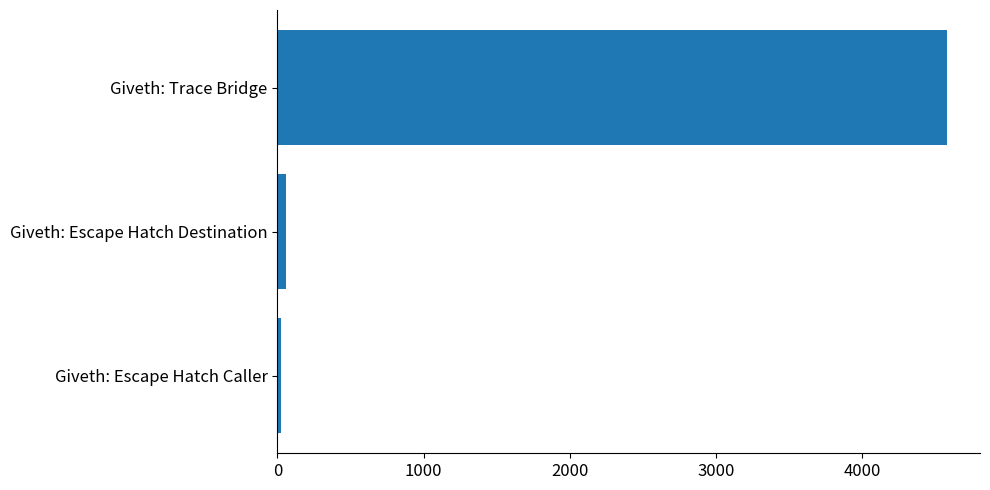

The chart shows a value of 4575 at Giveth: Trace Bridge. True or false?

True